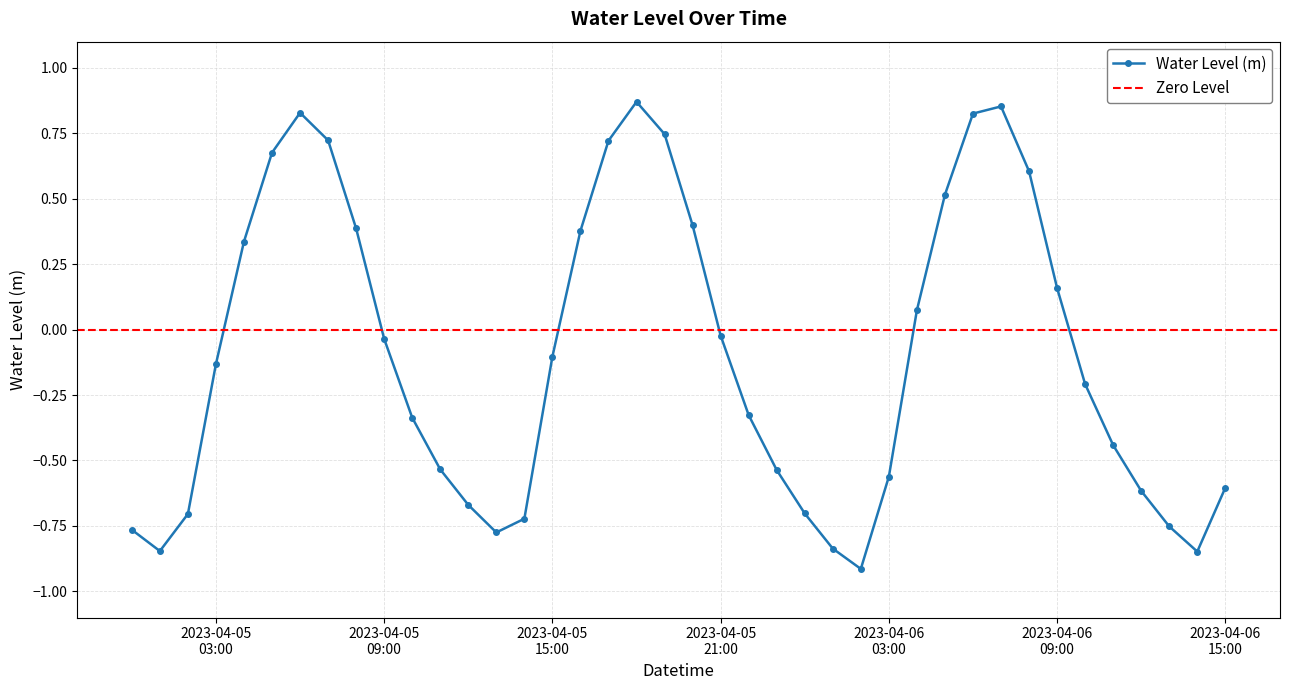

Which category has the highest value across all series?

2023-04-05 18:00:00